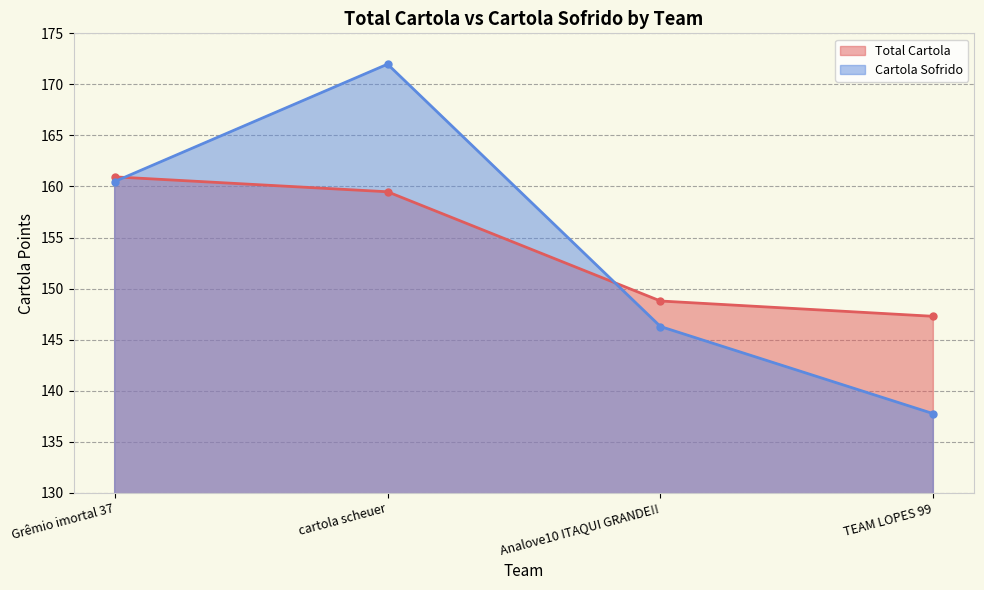

Which series changed the most between Grêmio imortal 37 and cartola scheuer?

Cartola Sofrido